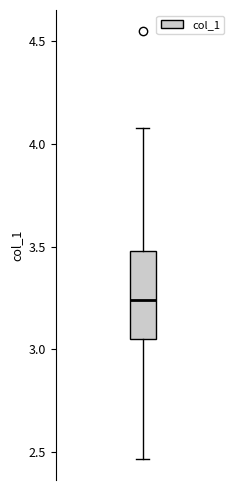

Transcribe this box plot: give where the median line is, the range the box spans, and where the two whiskers end, as read against the y-axis. The values are not printed on the chart, so give them approximately, as read against the axis.

median 3.25, box 3.05 to 3.50, whiskers 2.45 to 4.10